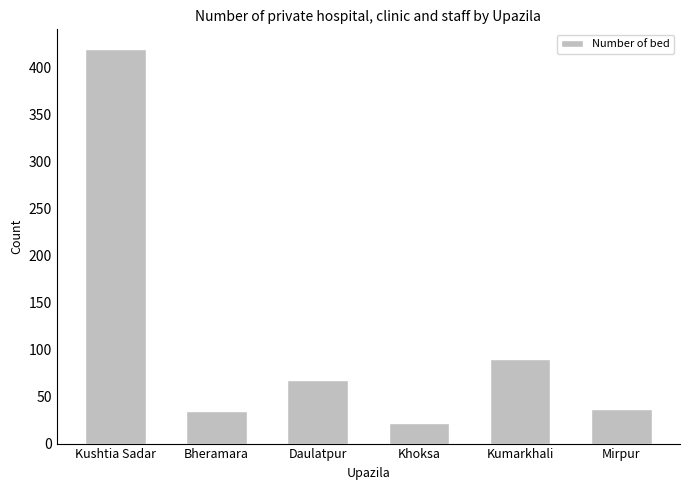

What is the difference between the second highest and minimum values?

68